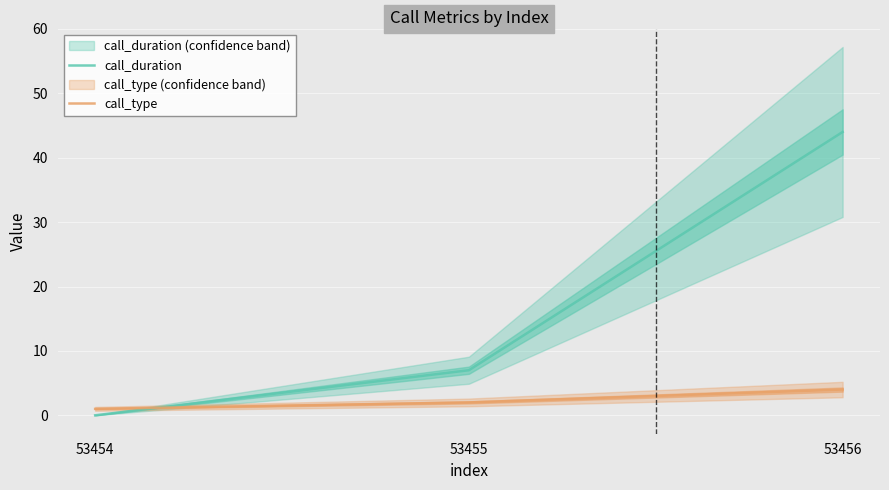

Which series has the largest total across all categories?

call_duration